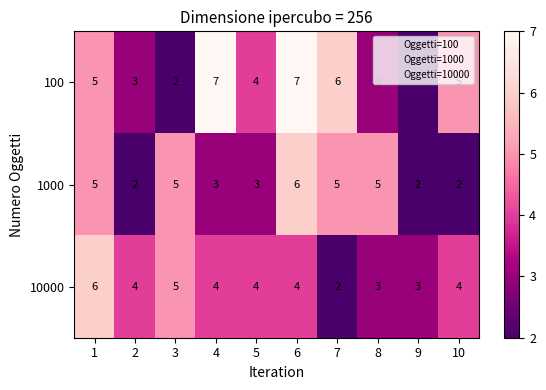

What is the difference between the second highest and minimum values in the 10000 series?

3